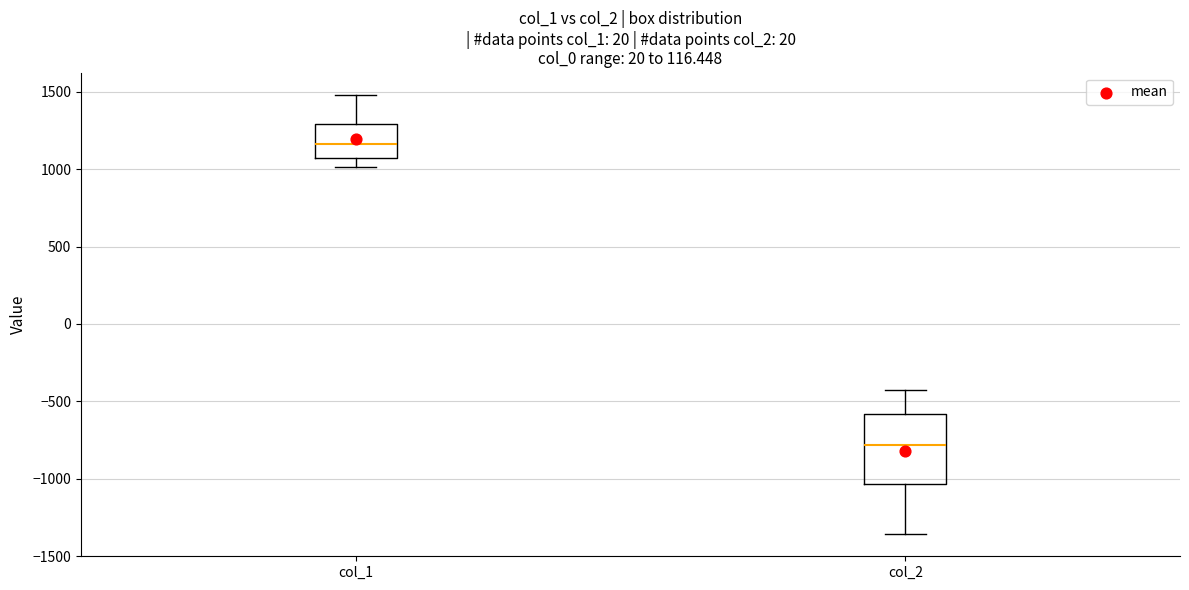

Which box has the highest median line?

col_1